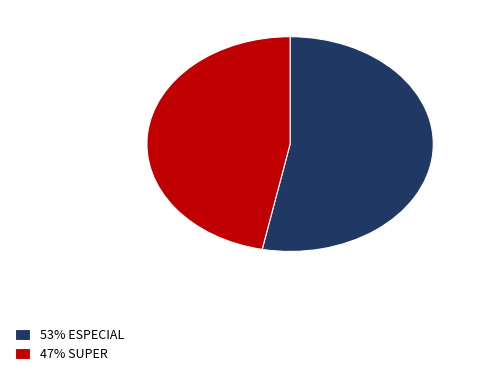

The 53% ESPECIAL slice represents 53% of the pie. True or false?

True